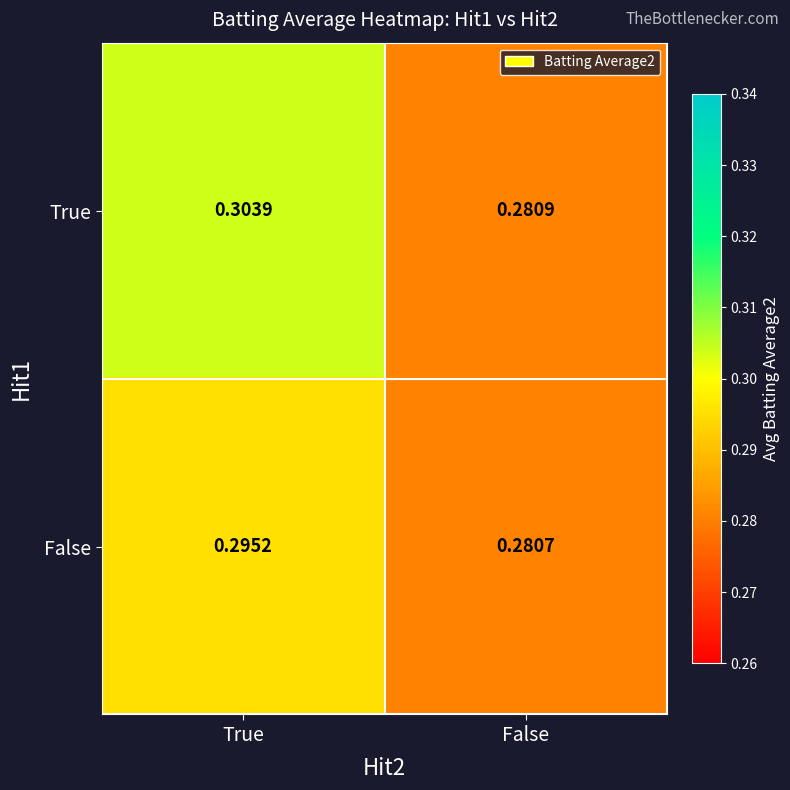

Which series has the widest spread of values?

True